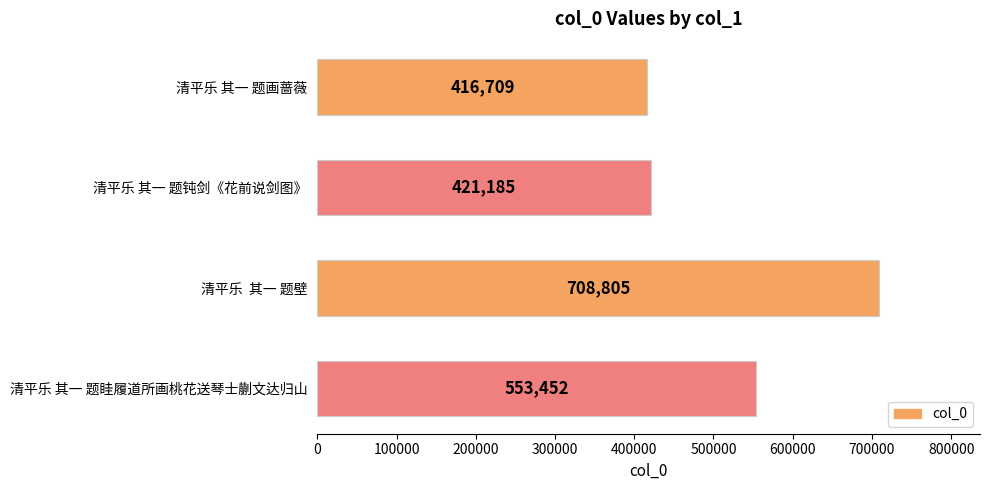

Is it true that the value at 清平乐 其一 题钝剑《花前说剑图》 is 98064?

False